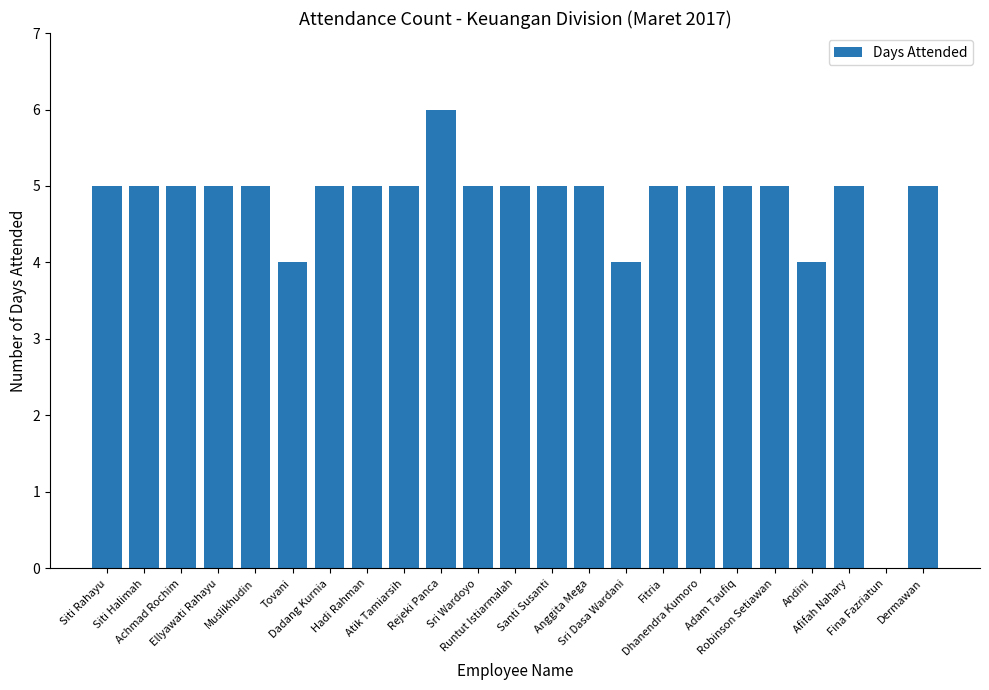

How many positive values are there?

22